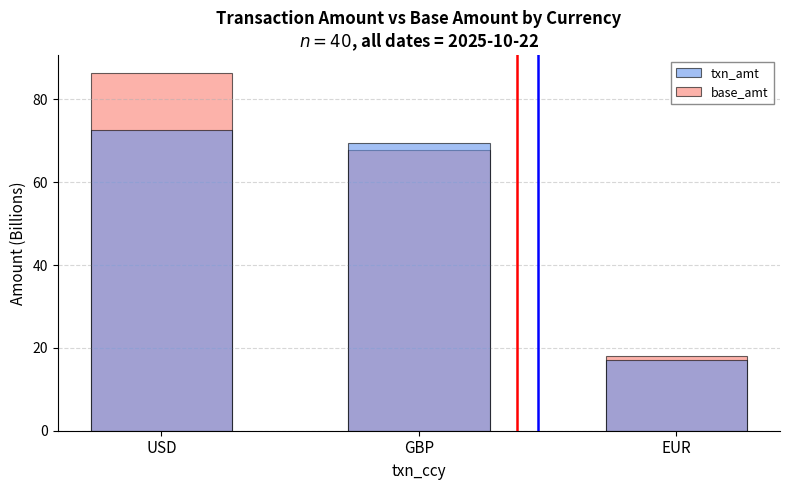

Which series has the largest total across all categories?

base_amt